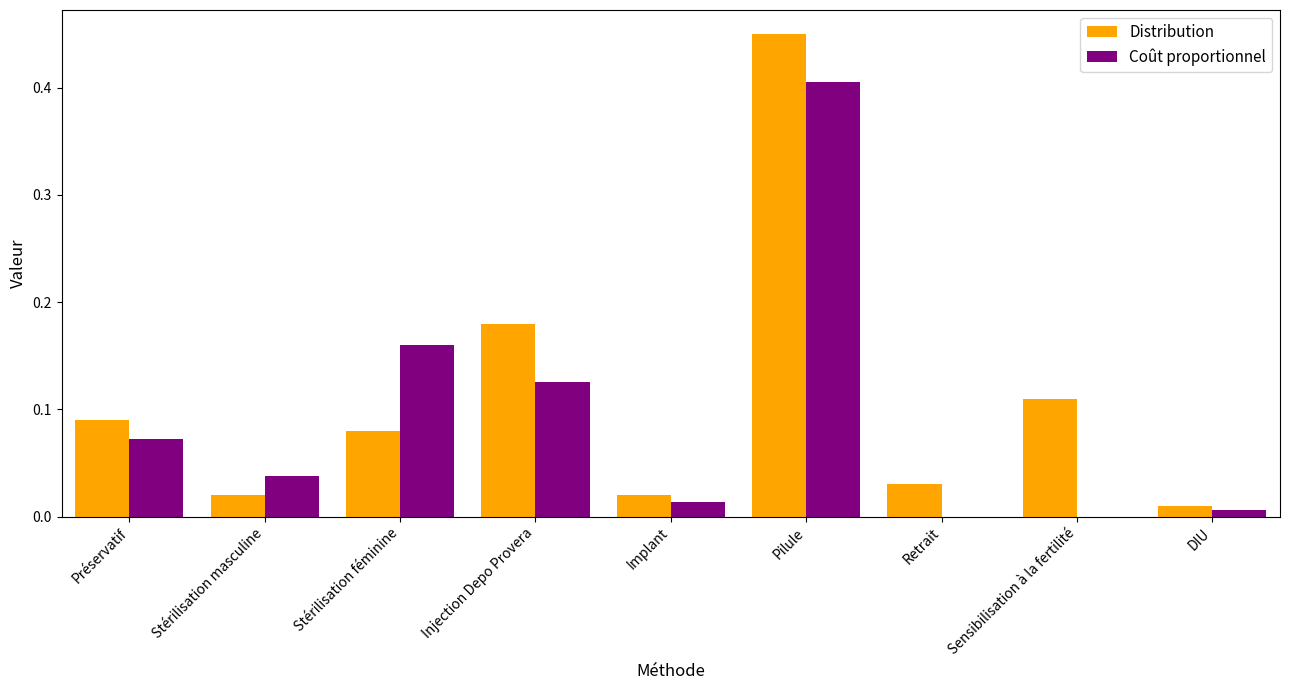

Is the value of Distribution at Implant greater than the value of Coût proportionnel at DIU?

Yes